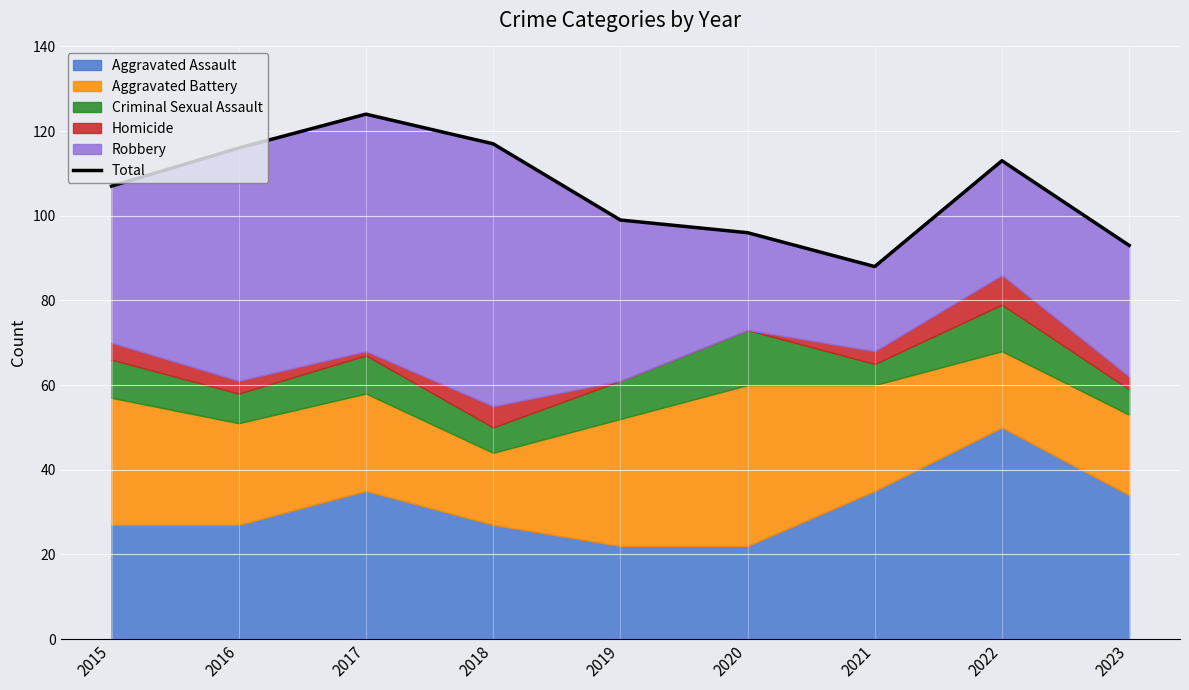

How many data points are less than 107?

4